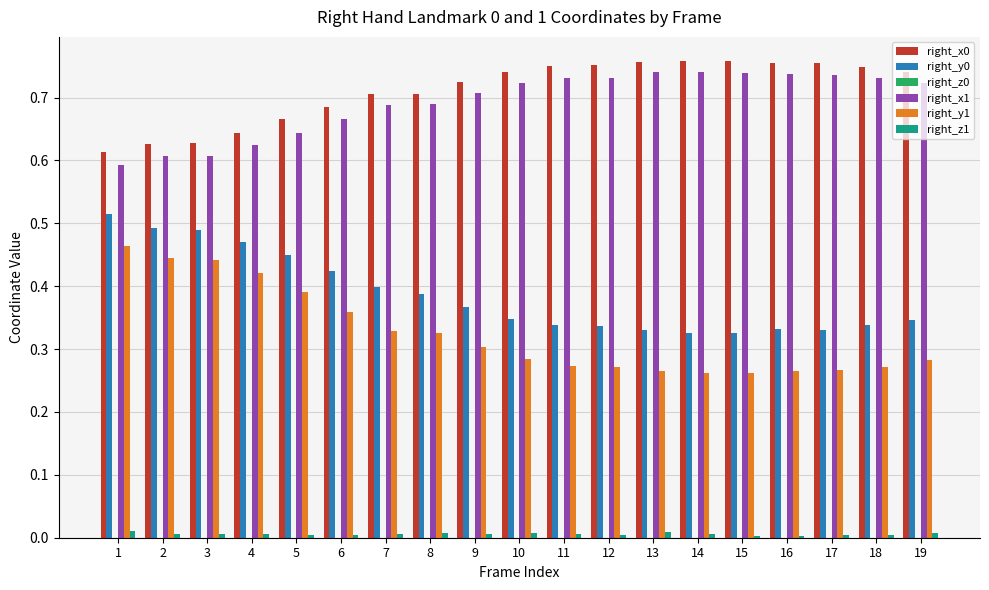

Is the value of right_x0 at 12 greater than the value of right_y1 at 9?

Yes